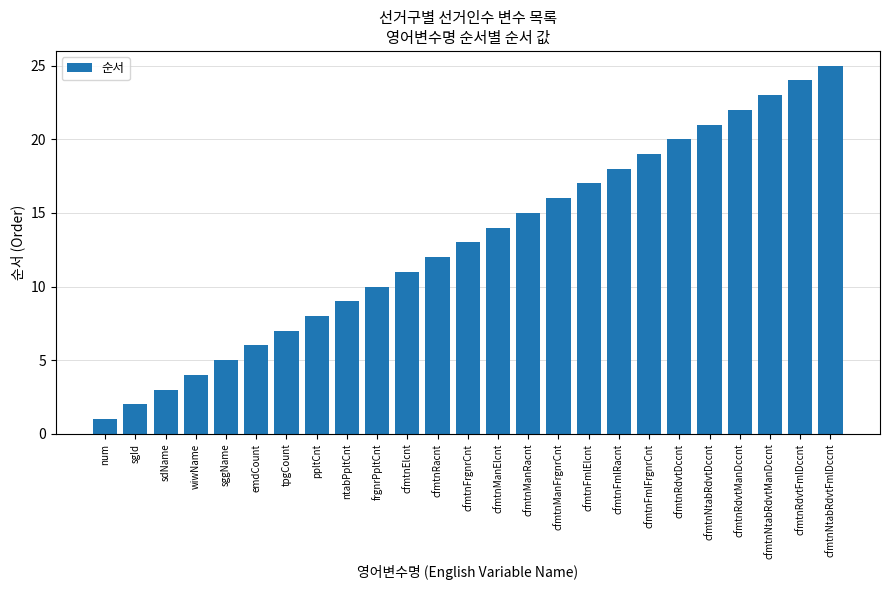

What is the minimum value shown in the chart?

1